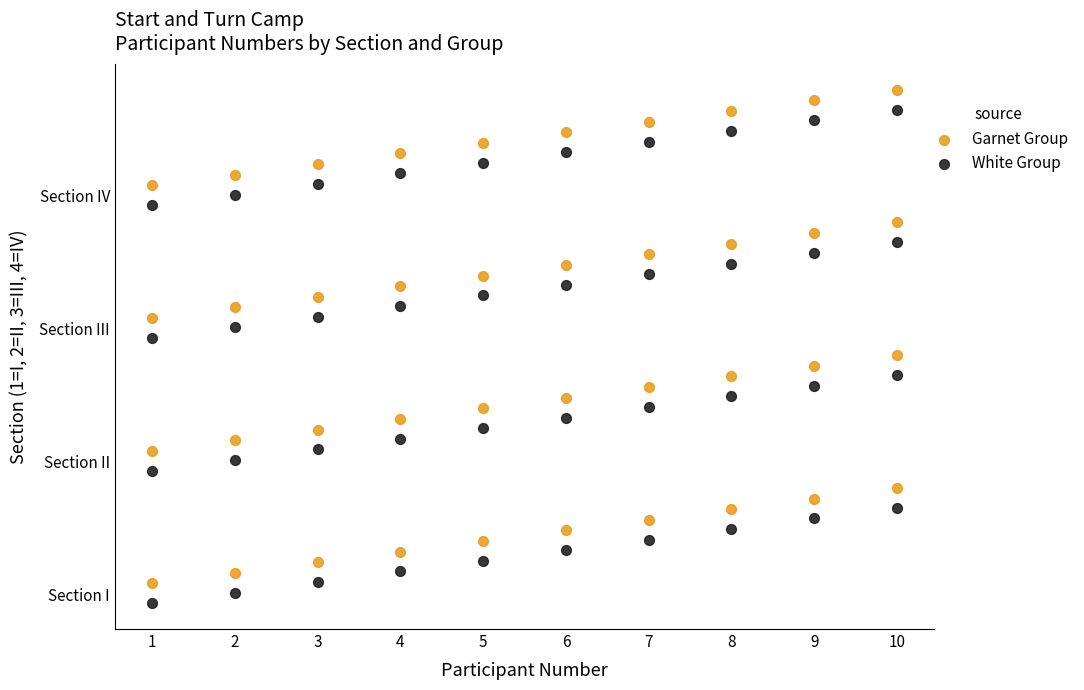

What are all the series names shown in the legend?

Garnet Group, White Group